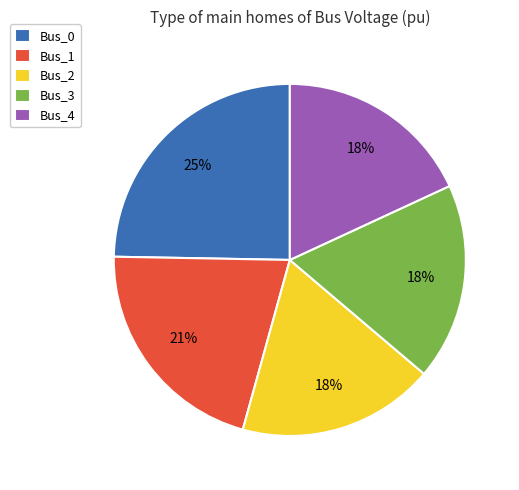

Which slice is the largest?

Bus_0